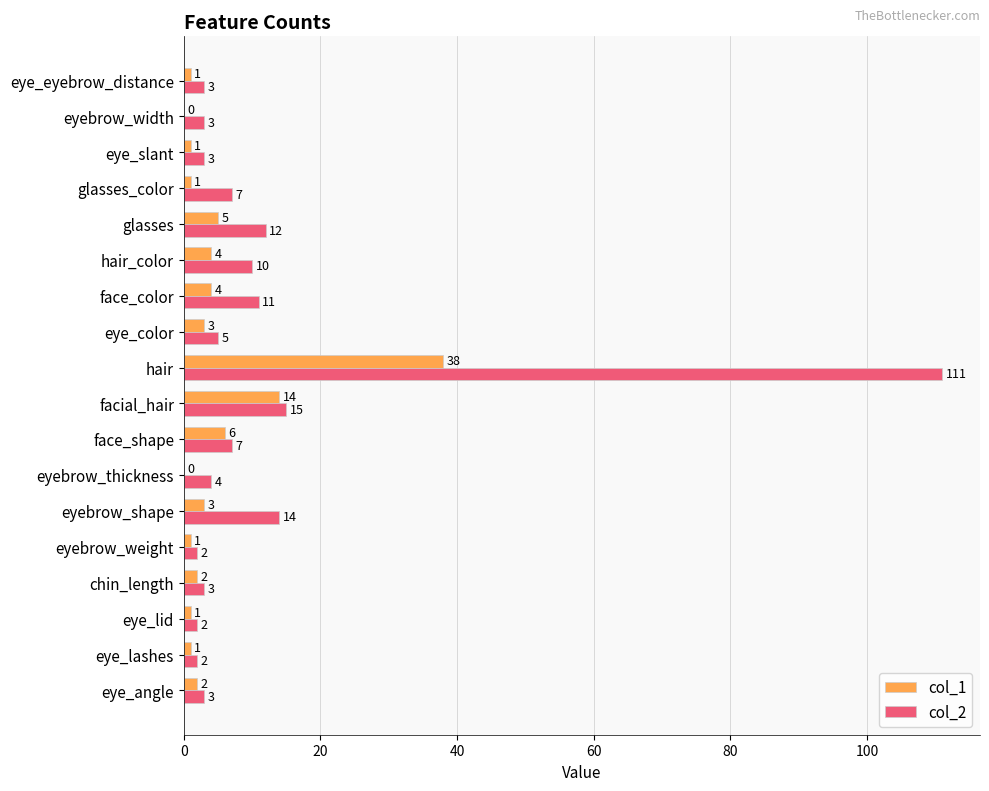

The value of col_1 at glasses_color is 1. True or false?

True